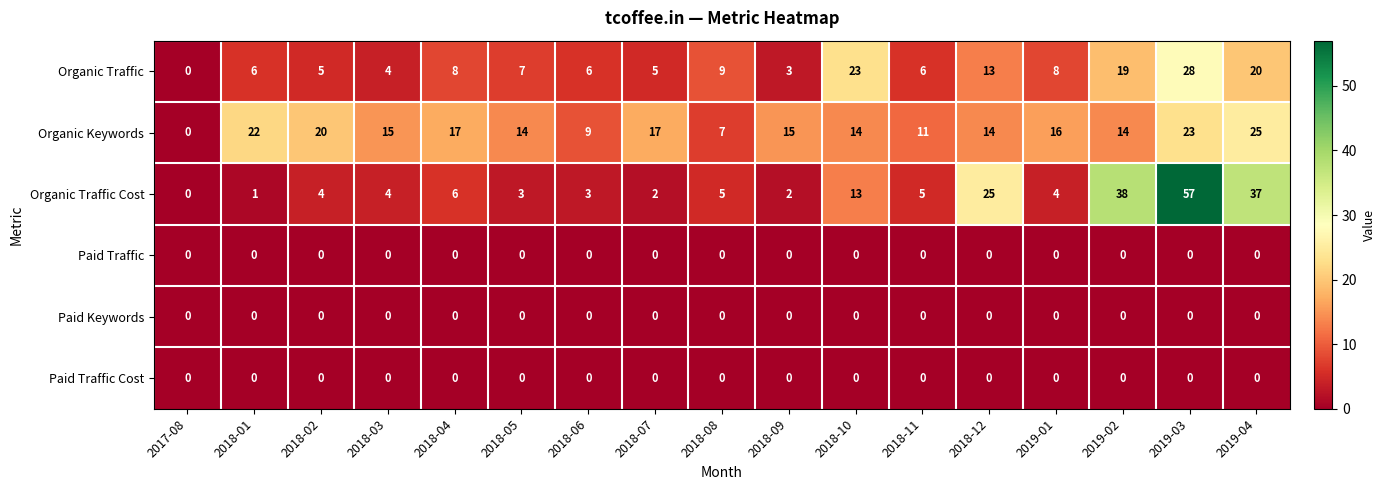

Which series changed the most between 2018-10 and 2019-02?

Organic Traffic Cost